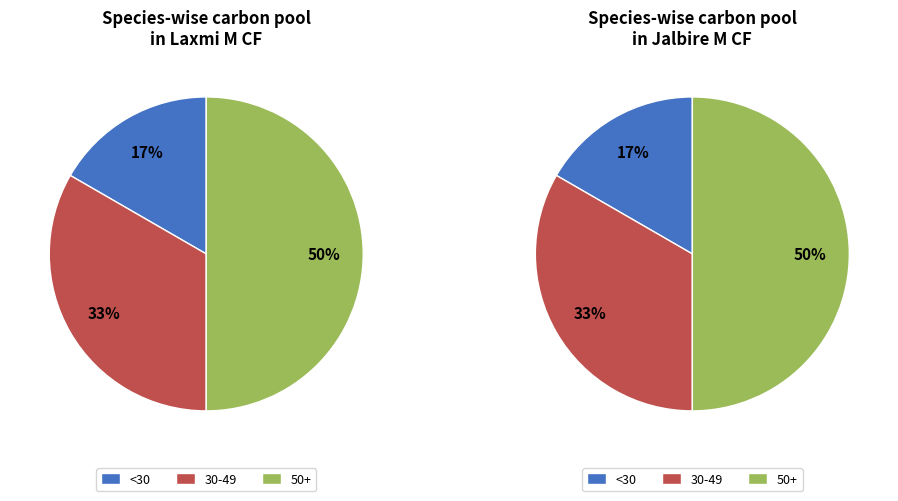

Between 30-49 and <30, which is larger?

30-49